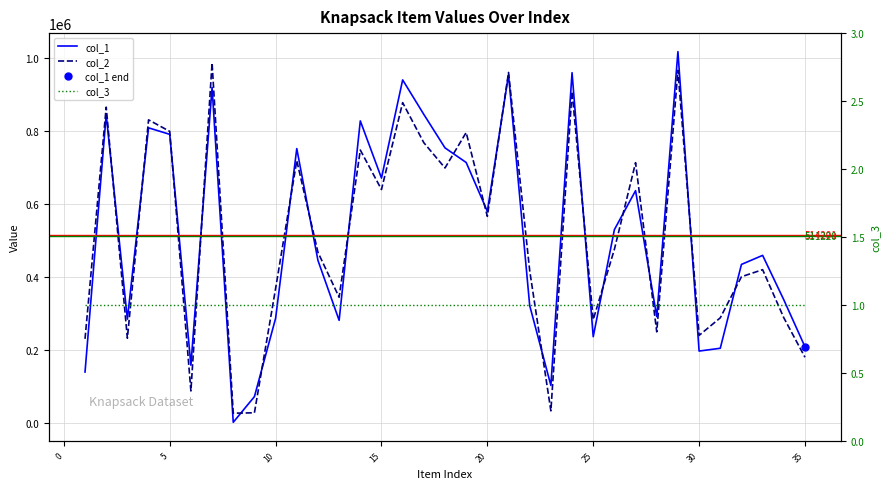

True or false: col_3 has more than 2 points higher than both neighbors.

False